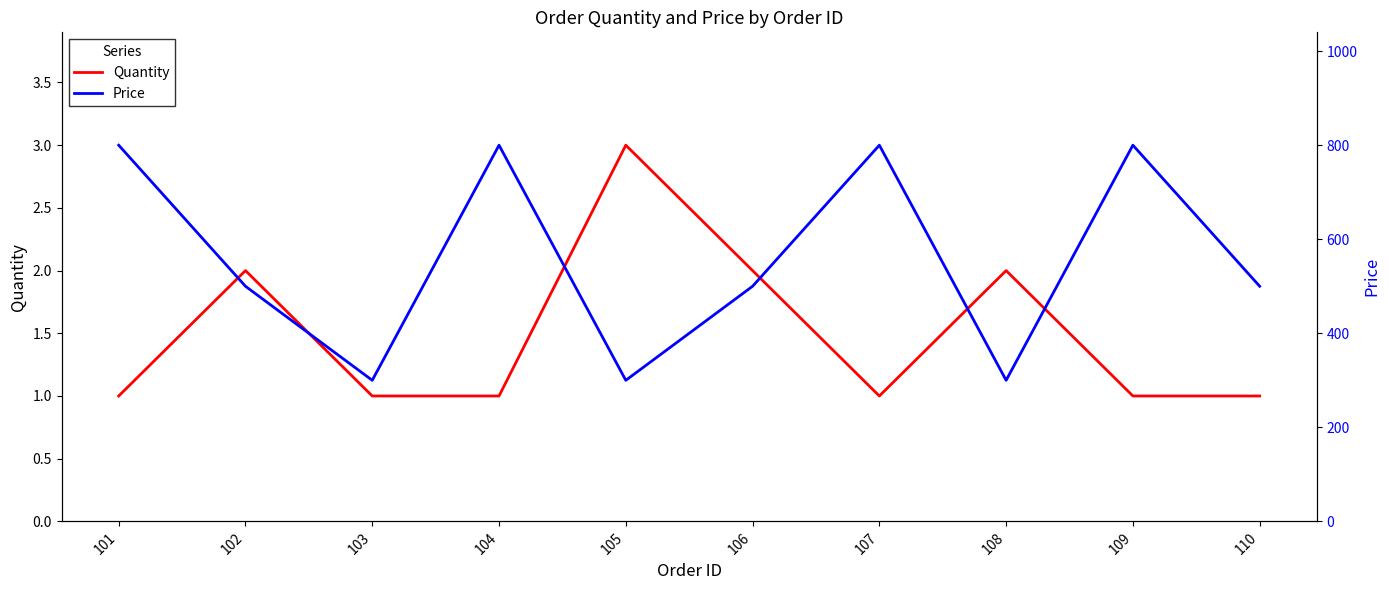

Does the chart display data point markers on the line(s)?

No